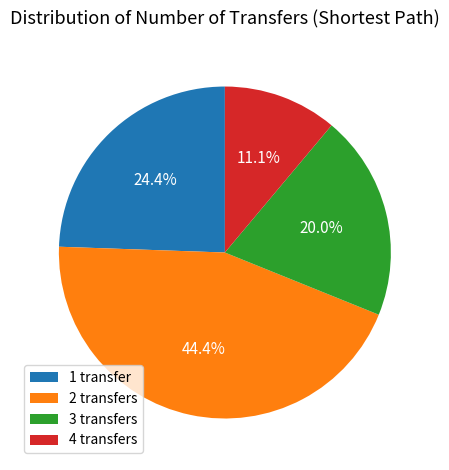

To the nearest percent, what is the difference between the largest and smallest slice percentages?

33%